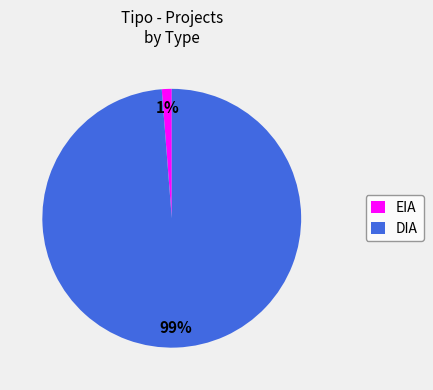

Which category accounts for the majority?

DIA